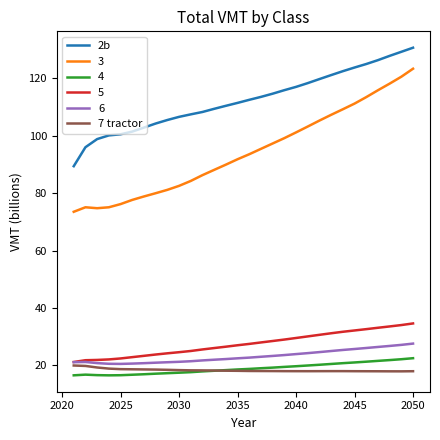

Which series has the widest spread of values?

3